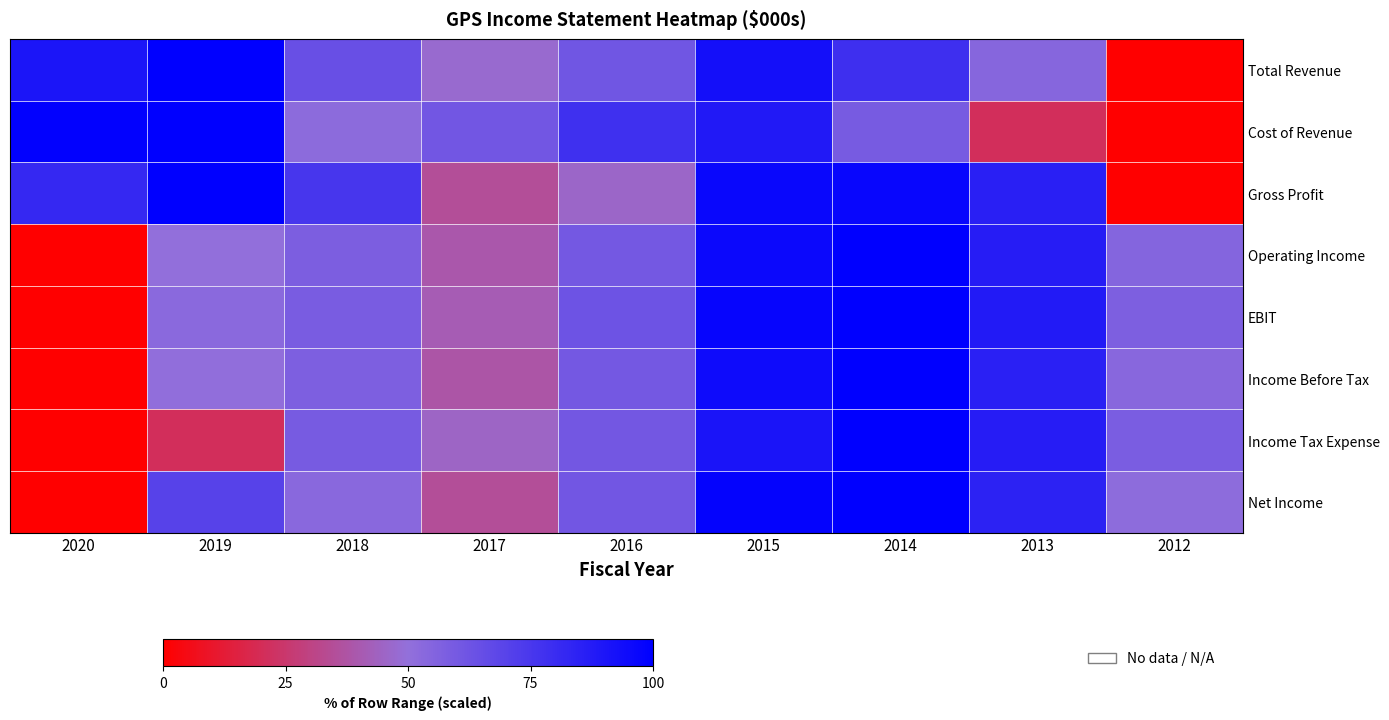

What is the total value across all series at 2012?

276.0